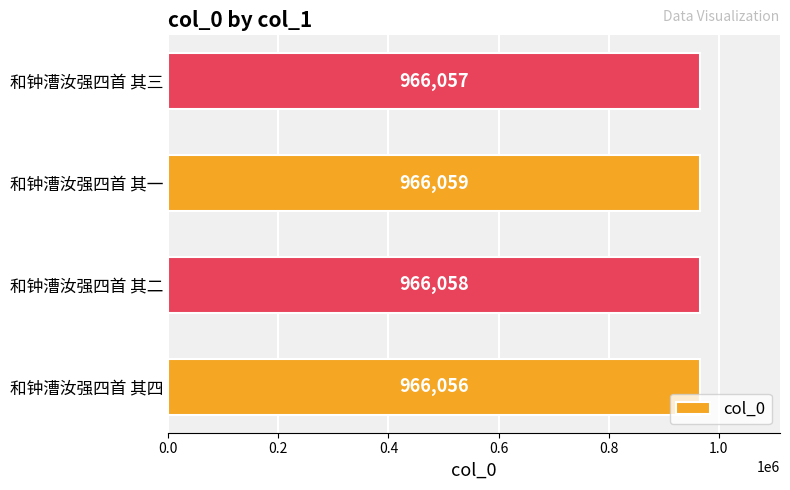

What is the difference between the second highest and minimum values?

2